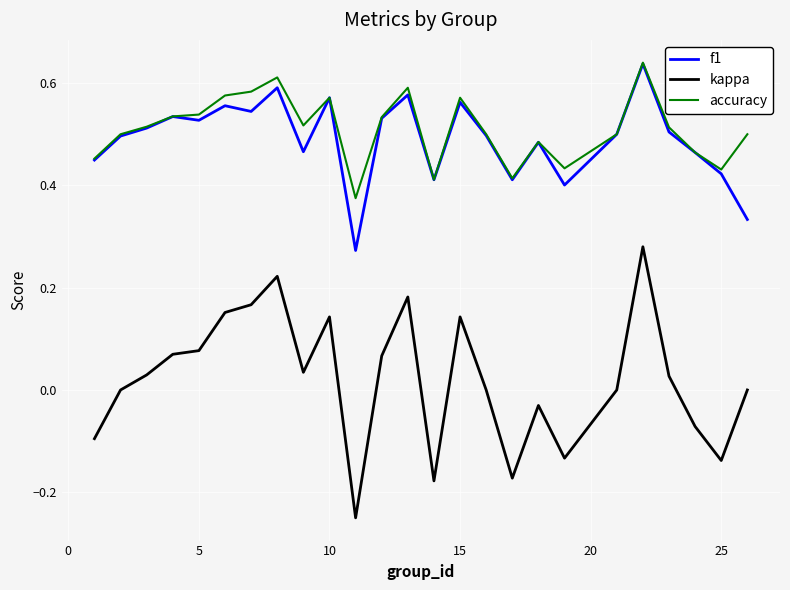

True or false: f1 has more than 1 interior local peaks.

True